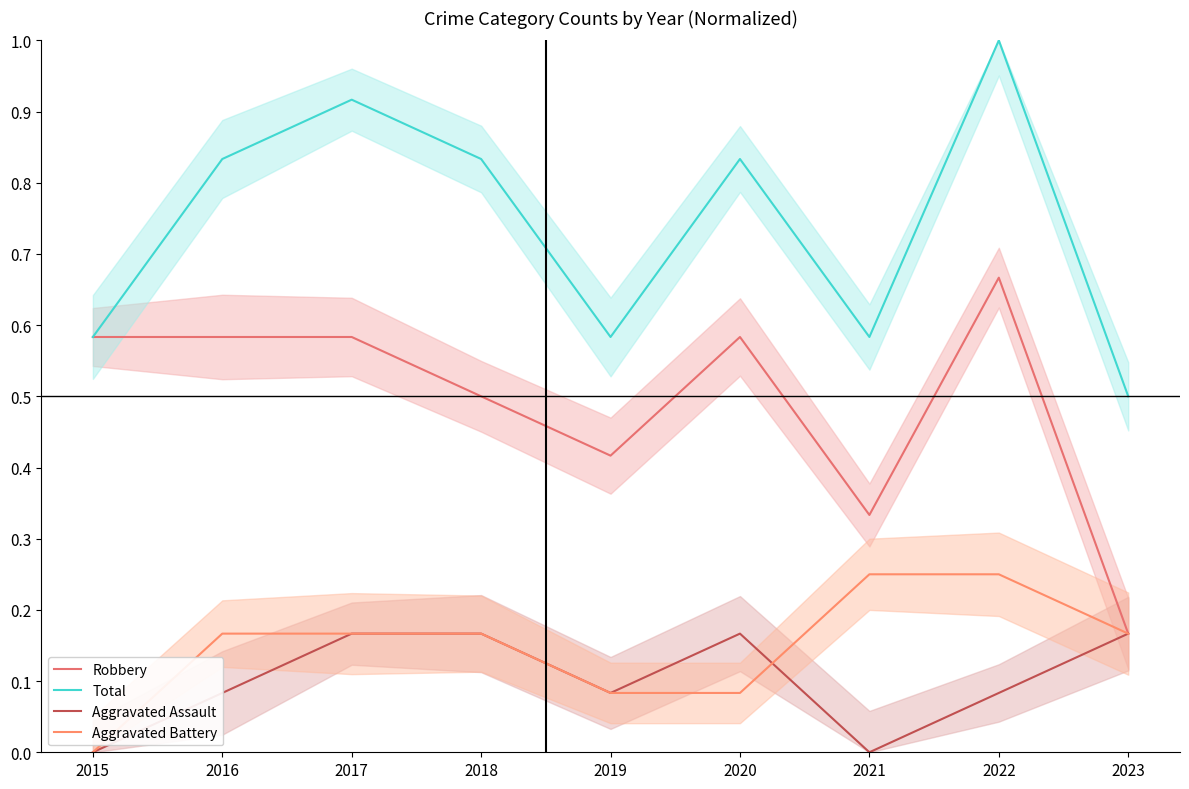

At which category does the chart reach its peak across all series?

2022